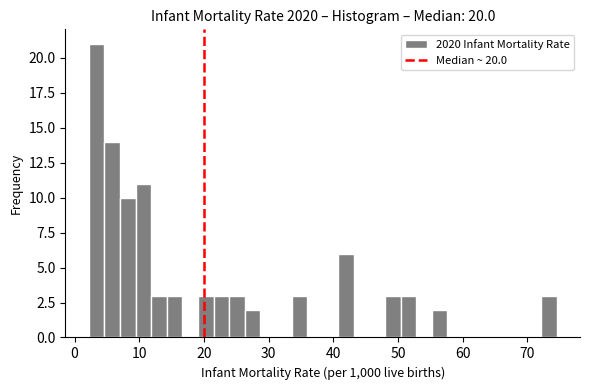

Read against the x-axis, roughly where is the centre of the tallest bar?

3